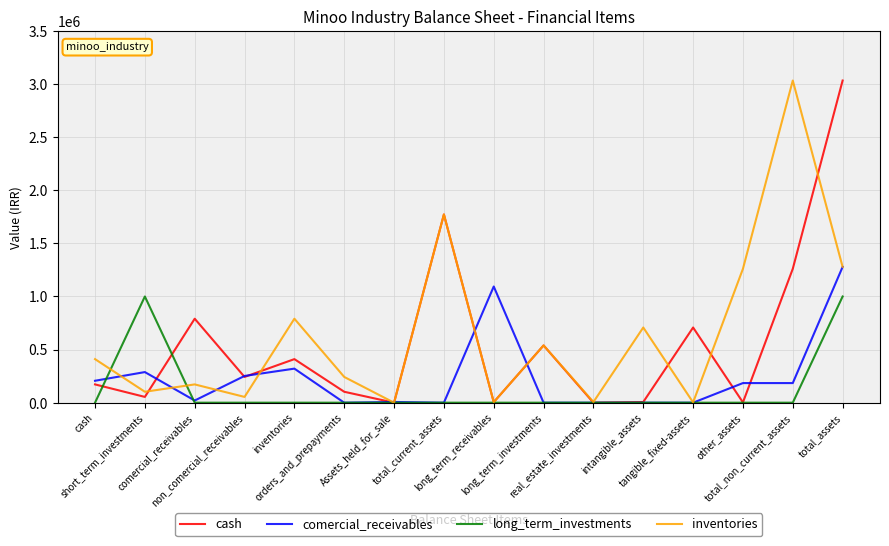

What is the greatest value displayed?

3033688